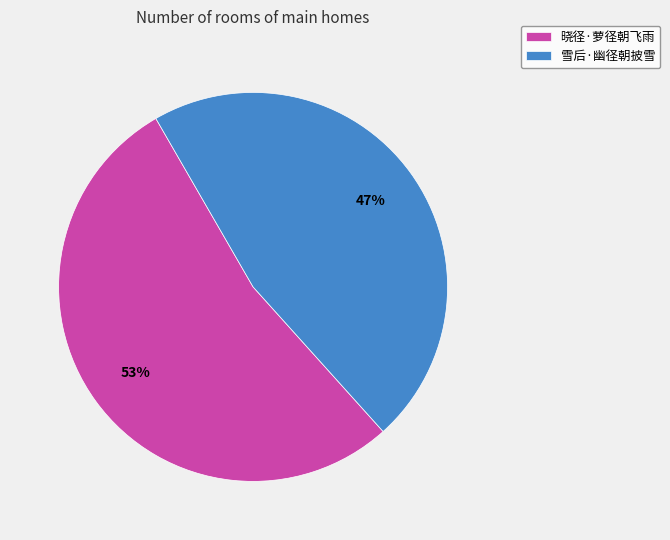

Rank the categories by value from highest to lowest.

晓径·萝径朝飞雨, 雪后·幽径朝披雪